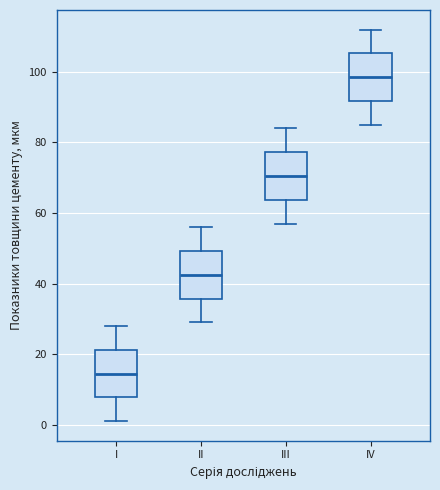

Reading left to right, transcribe this box plot: for each box, give where its median line is, the range the box spans, and where its two whiskers end, as read against the y-axis. The values are not printed on the chart, so give them approximately, as read against the axis.

I: median 14, box 8 to 22, whiskers 2 to 28
II: median 42, box 36 to 50, whiskers 30 to 56
III: median 70, box 64 to 78, whiskers 58 to 84
IV: median 98, box 92 to 106, whiskers 86 to 112